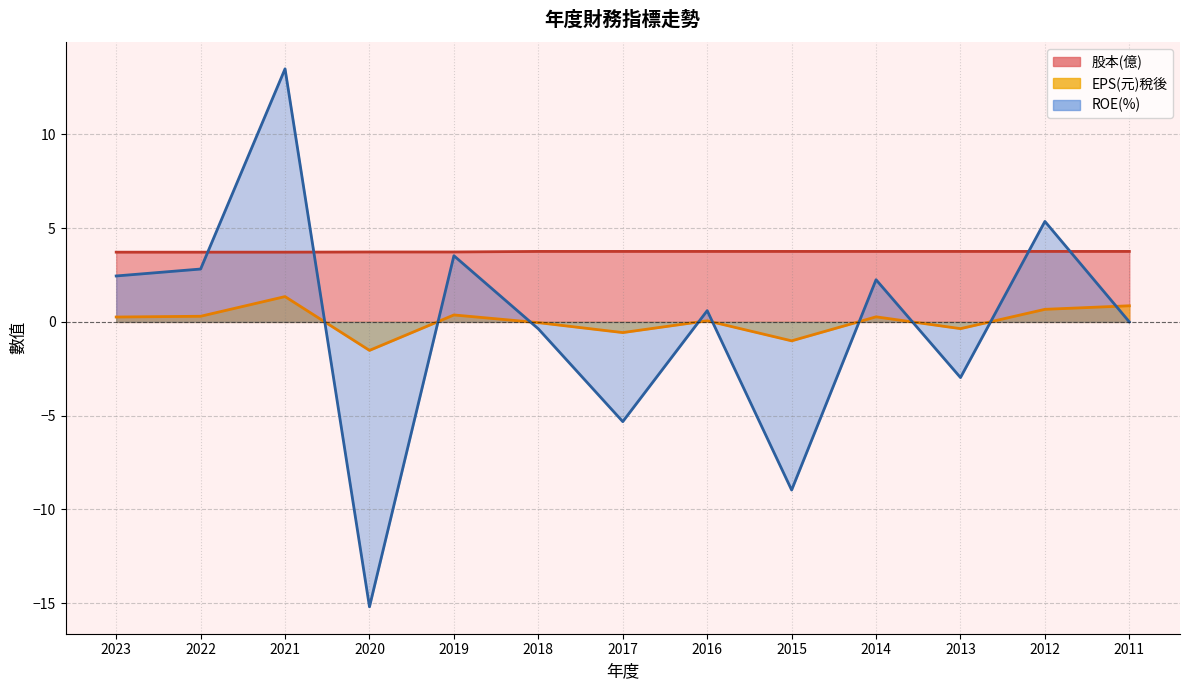

What is the value of the EPS(元)稅後 point at the 4th from the left?

-1.5